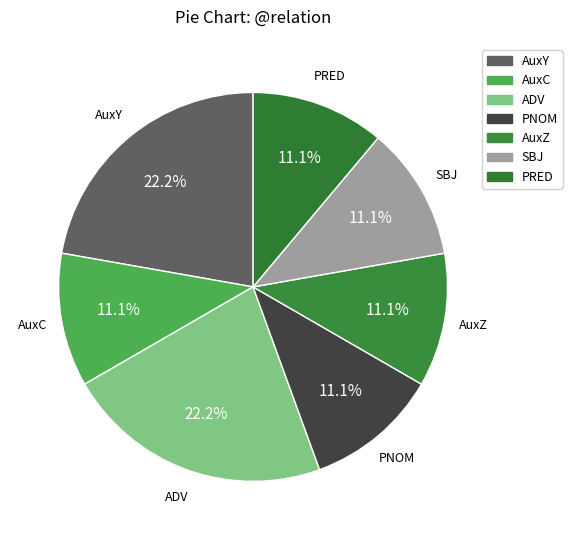

Count the number of slices in the pie.

7